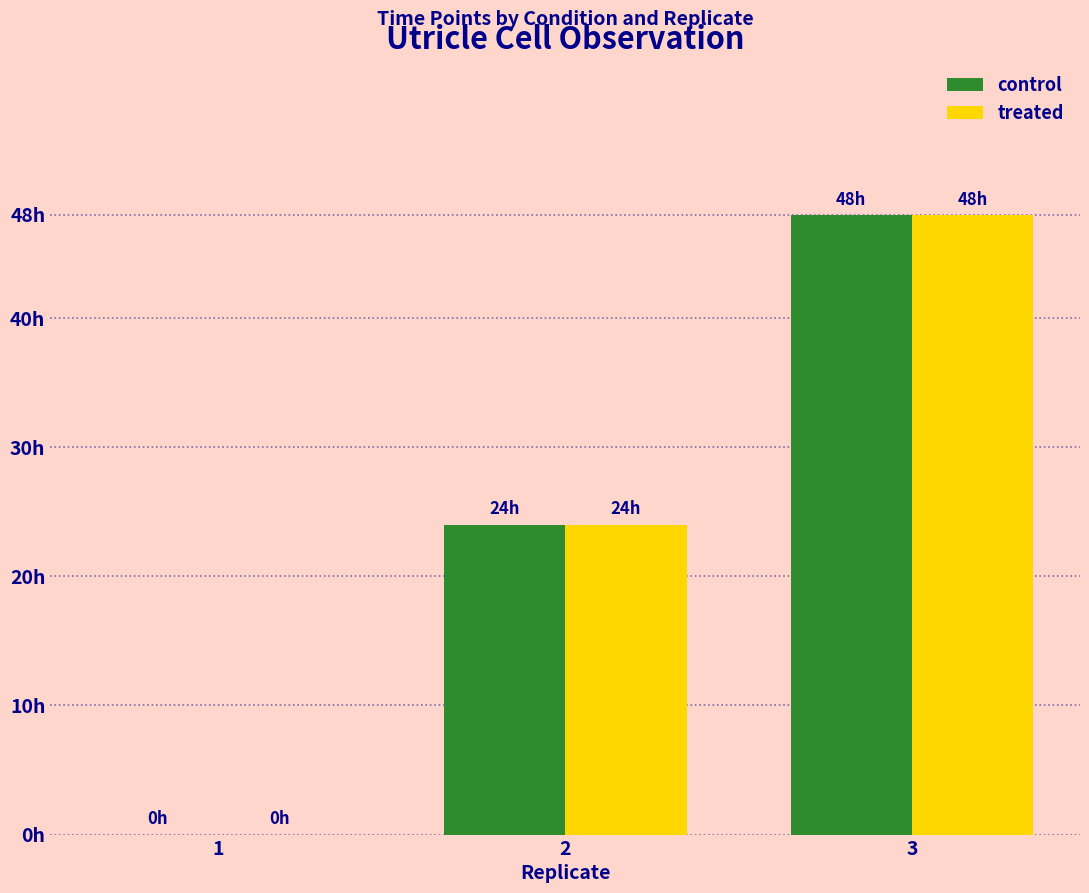

What is the difference between the maximum and minimum values in the control series?

48